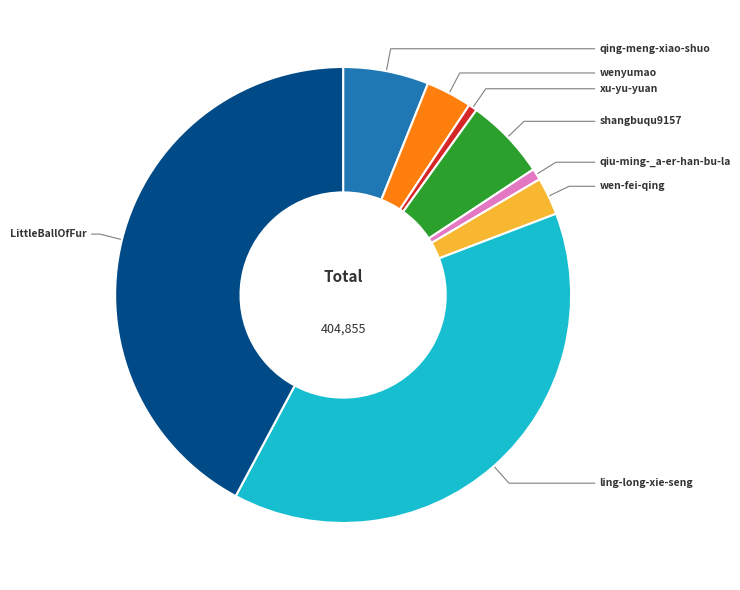

Is there any slice that represents more than half of the pie?

No